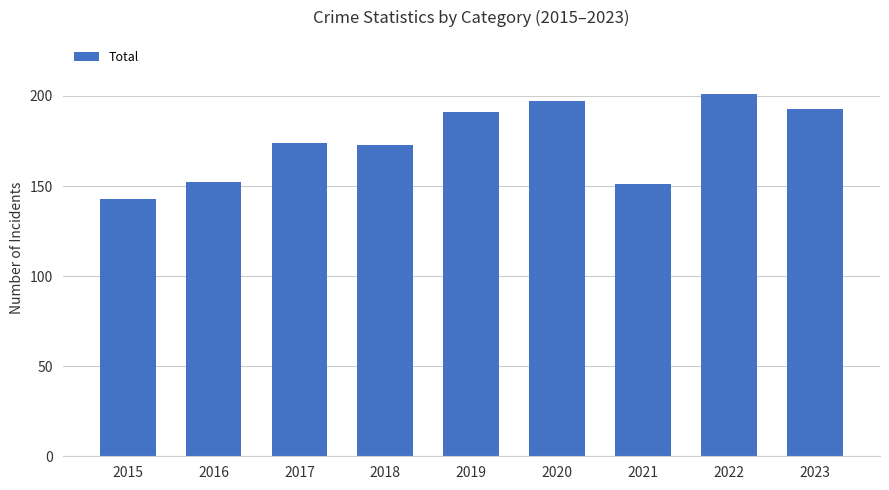

The value at 2020 is 74. True or false?

False